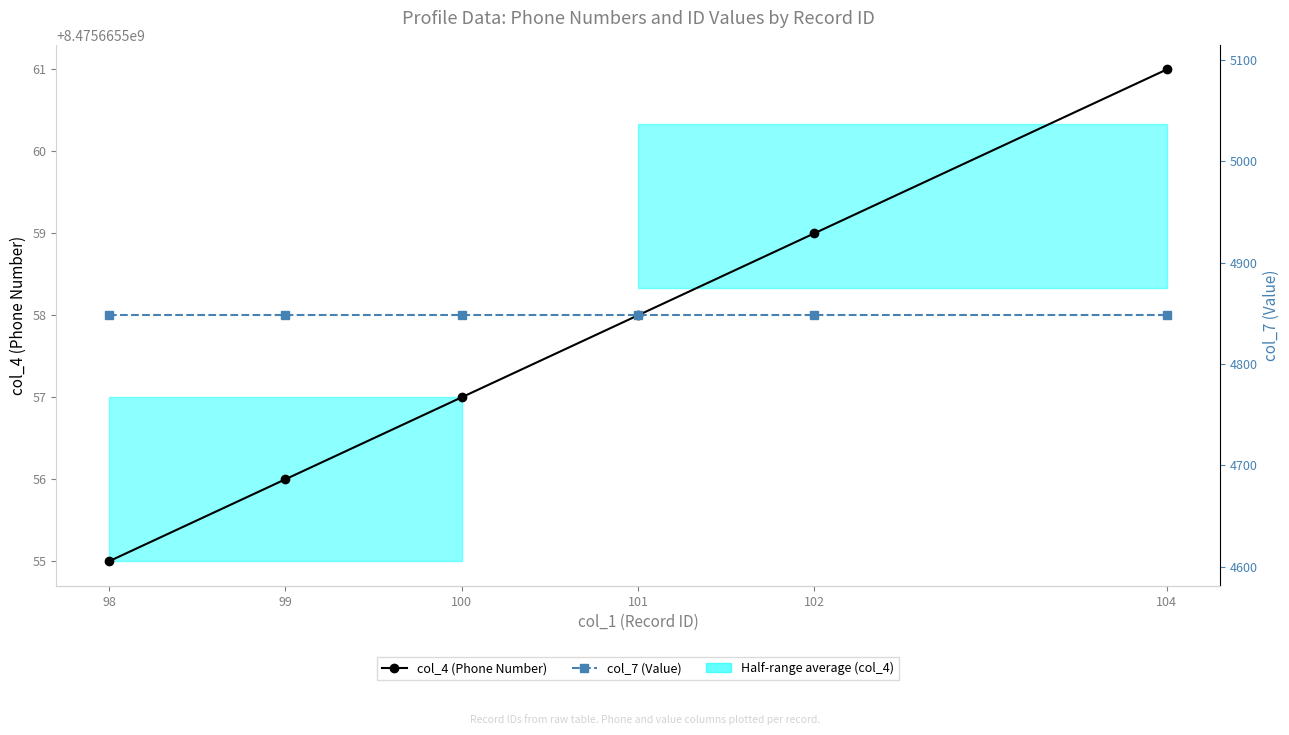

How many distinct data groups are displayed?

2